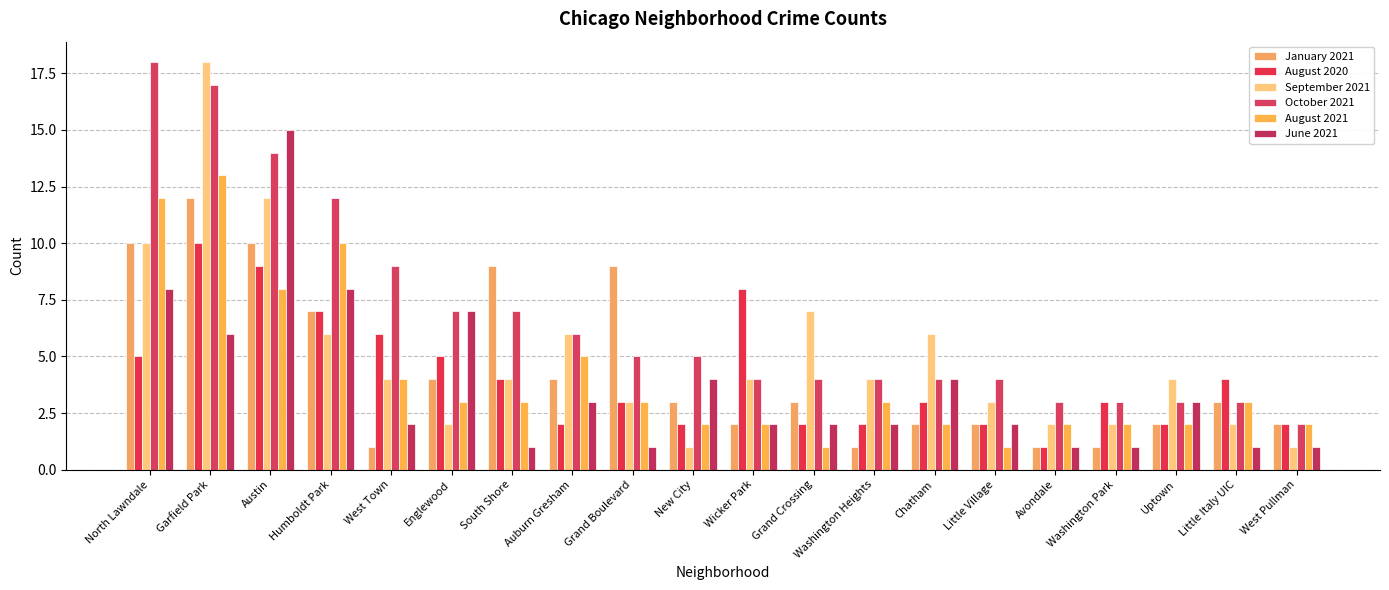

What are all the series names shown in the legend?

January 2021, August 2020, September 2021, October 2021, August 2021, June 2021